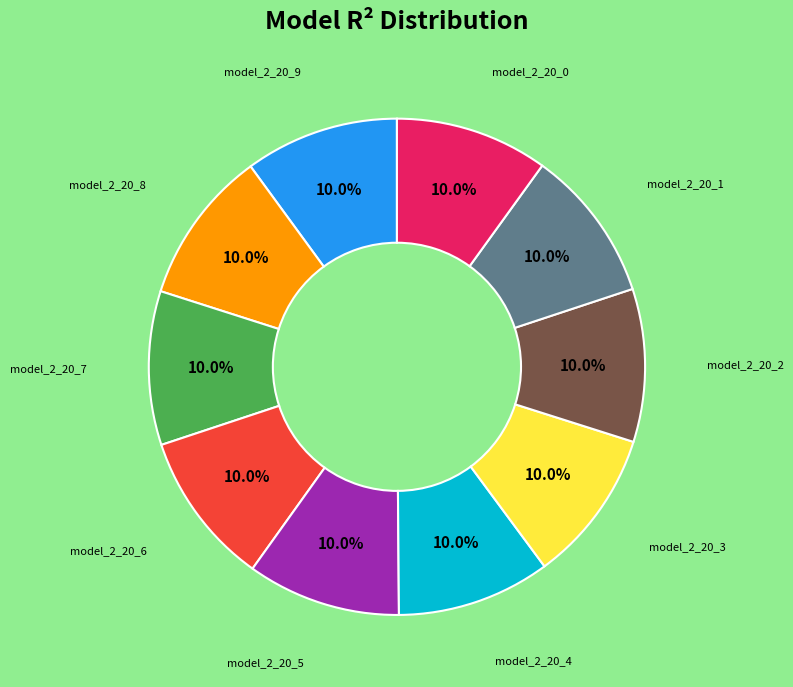

Is there a majority slice in this chart?

No